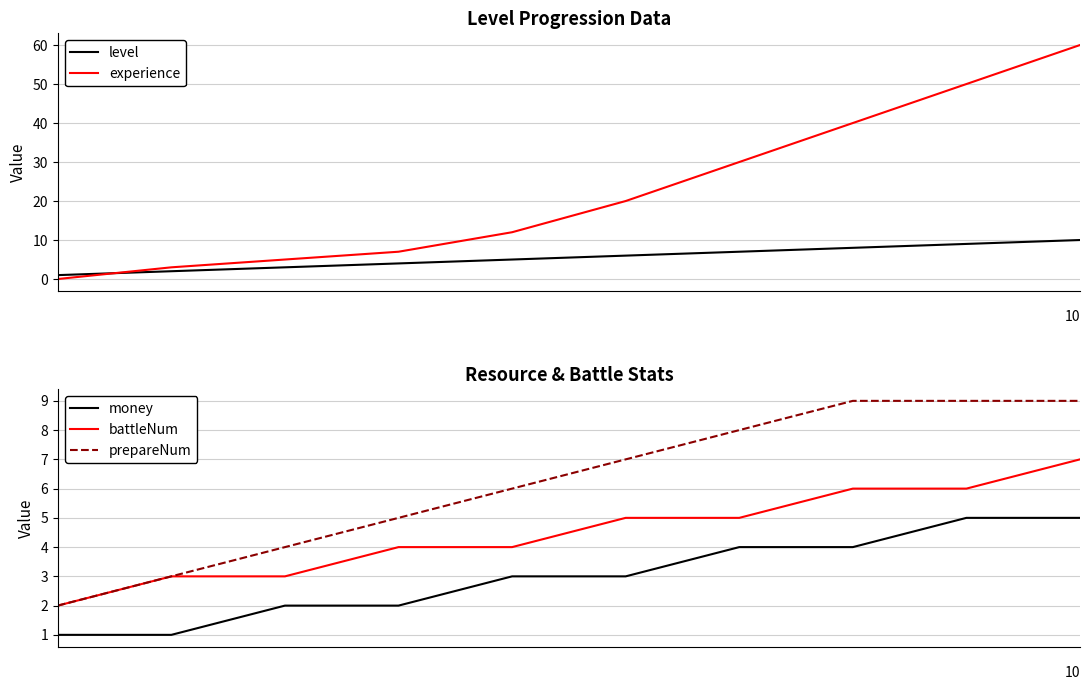

True or false: prepareNum and money cross at least once.

False